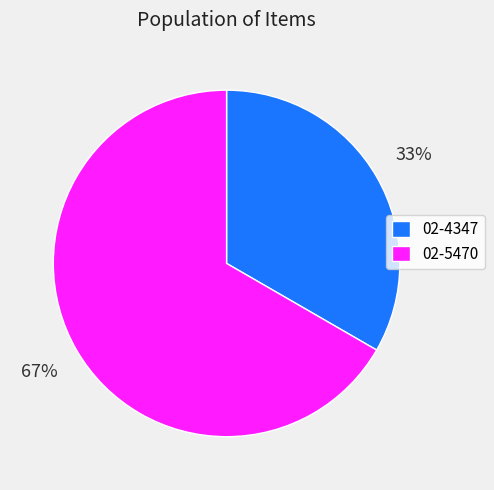

Rank the categories by value from lowest to highest.

02-4347, 02-5470